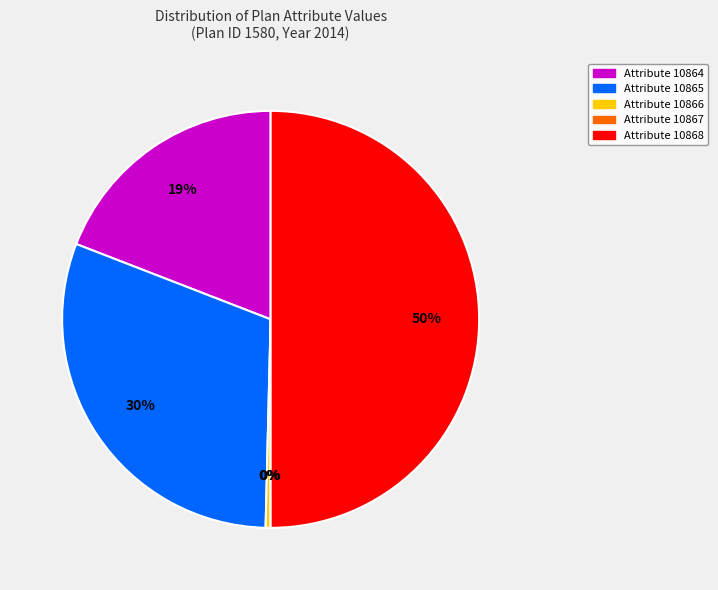

Count the number of slices in the pie.

5